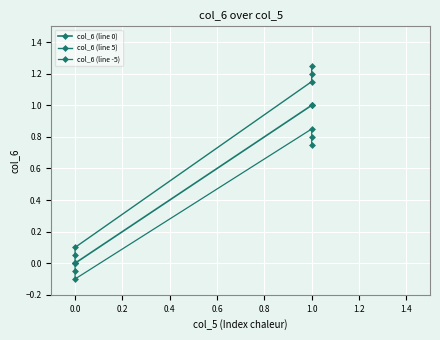

True or false: col_6 (line 5) and col_6 (line -5) intersect in this chart.

False